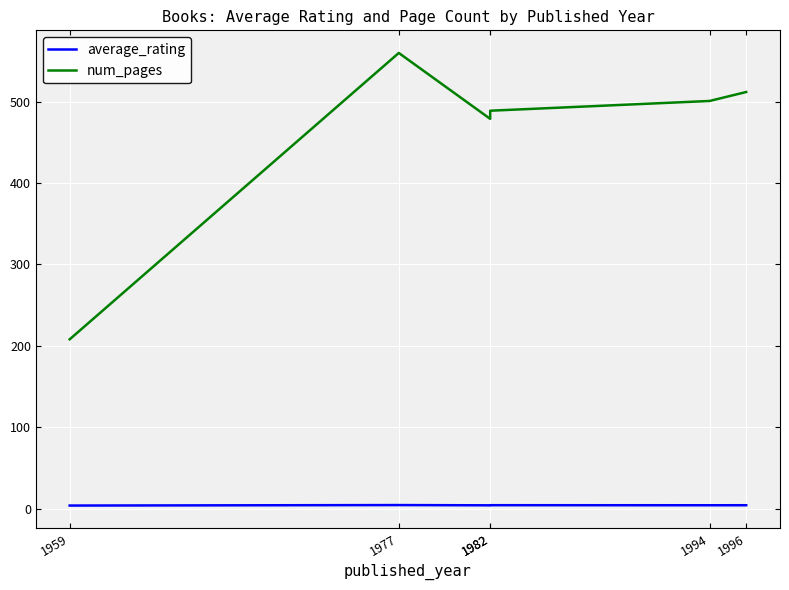

What is the sum of the average_rating values at 1982 and 1996?

8.2